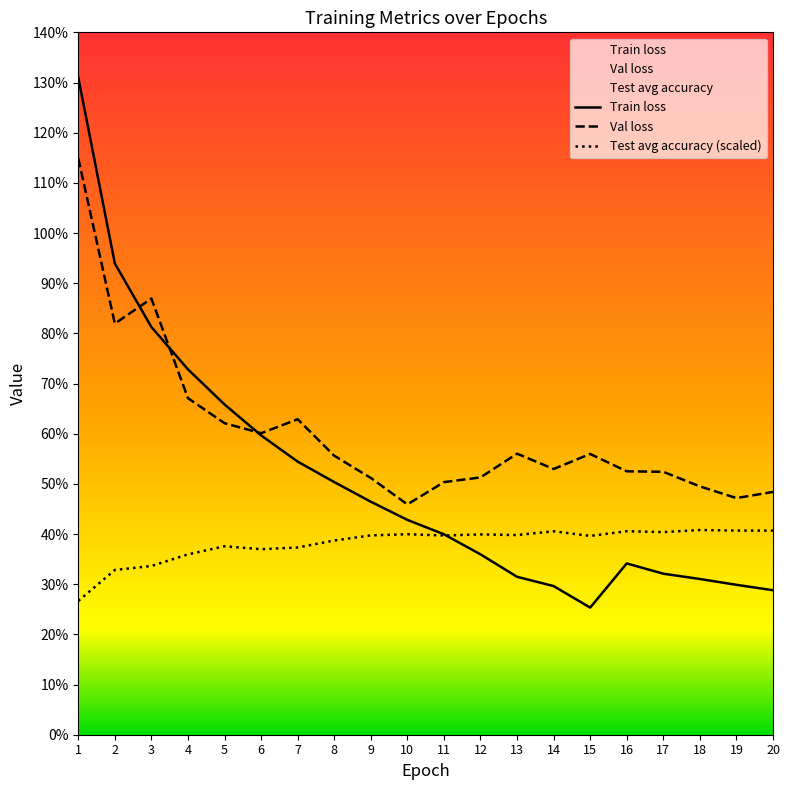

In Train loss, how many points are lower than both neighbors (excluding endpoints)?

1